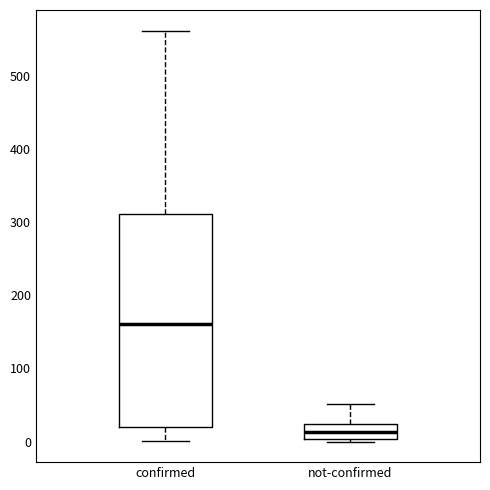

Reading left to right, read every box against the y-axis: the position of its median line, the range the box covers, and the ends of its whiskers. The values are not printed on the chart, so give them approximately, as read against the axis.

confirmed: median 160, box 20 to 310, whiskers 0 to 560
not-confirmed: median 10, box 0 to 20, whiskers 0 to 50